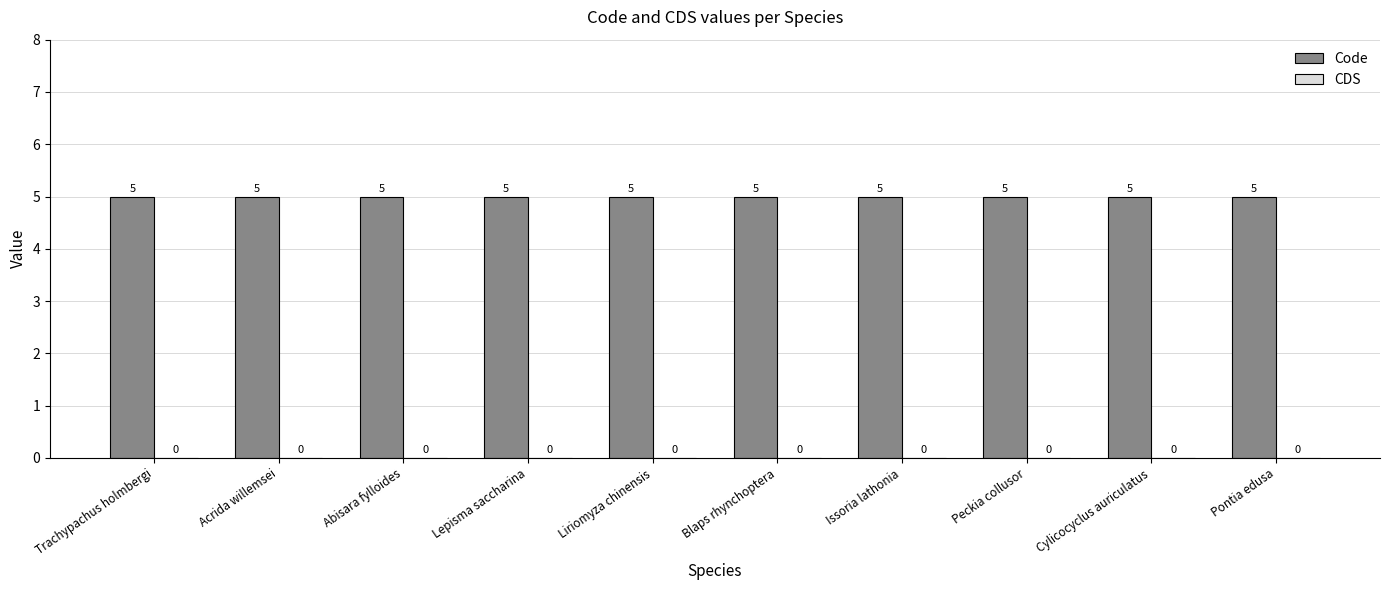

How many bars are there in each group?

2